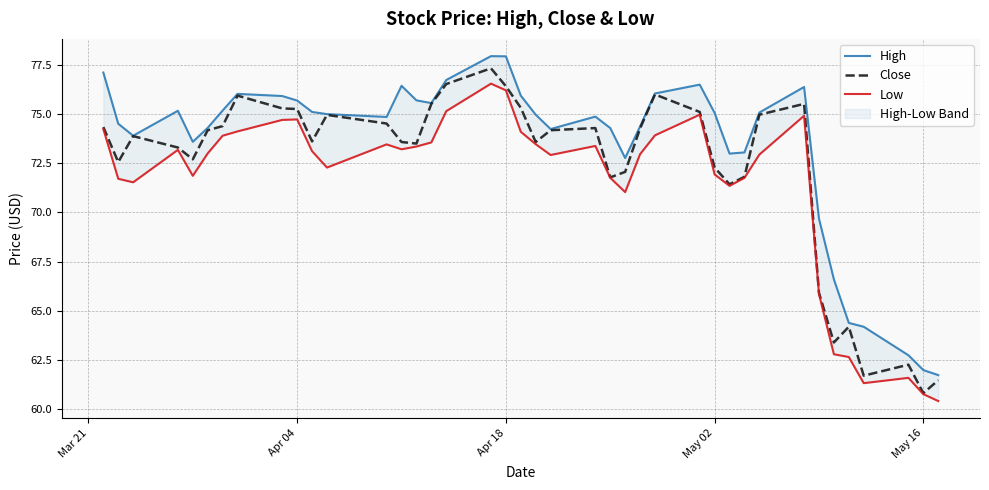

Count the number of data series in this chart.

3